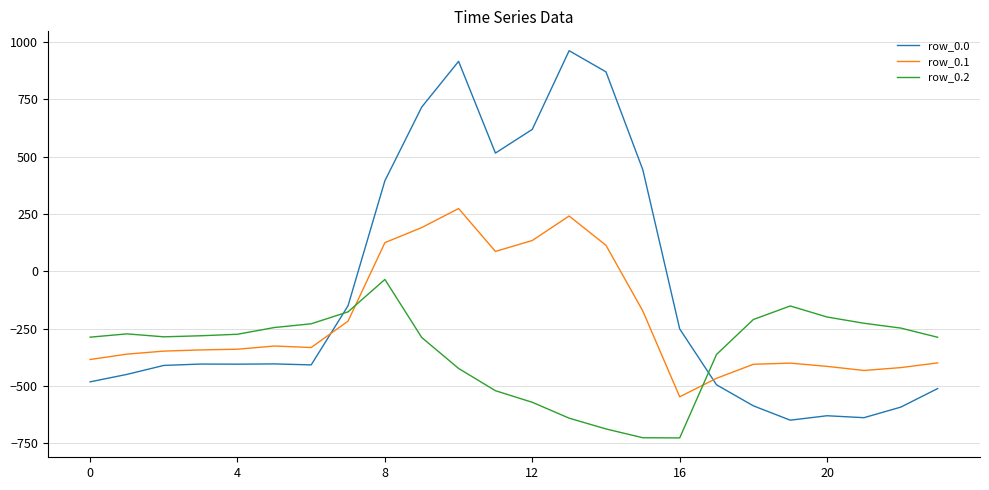

Which series has the widest spread of values?

row_0.0